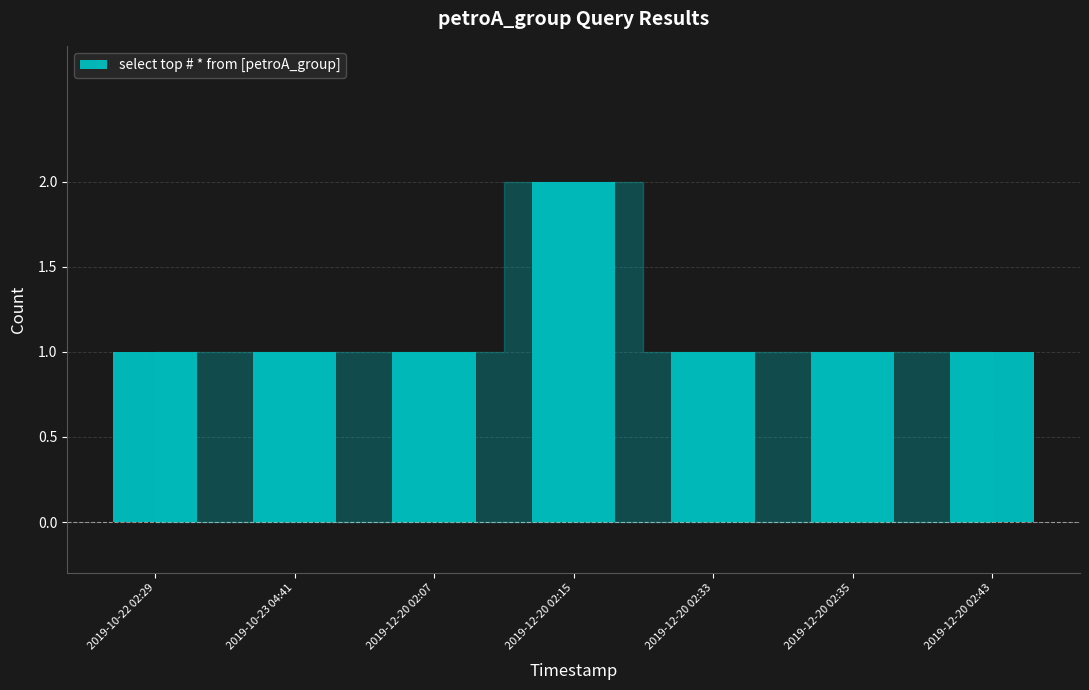

What is the ratio of the value at 2019-12-20 02:35 to the value at 2019-12-20 02:43?

1.0